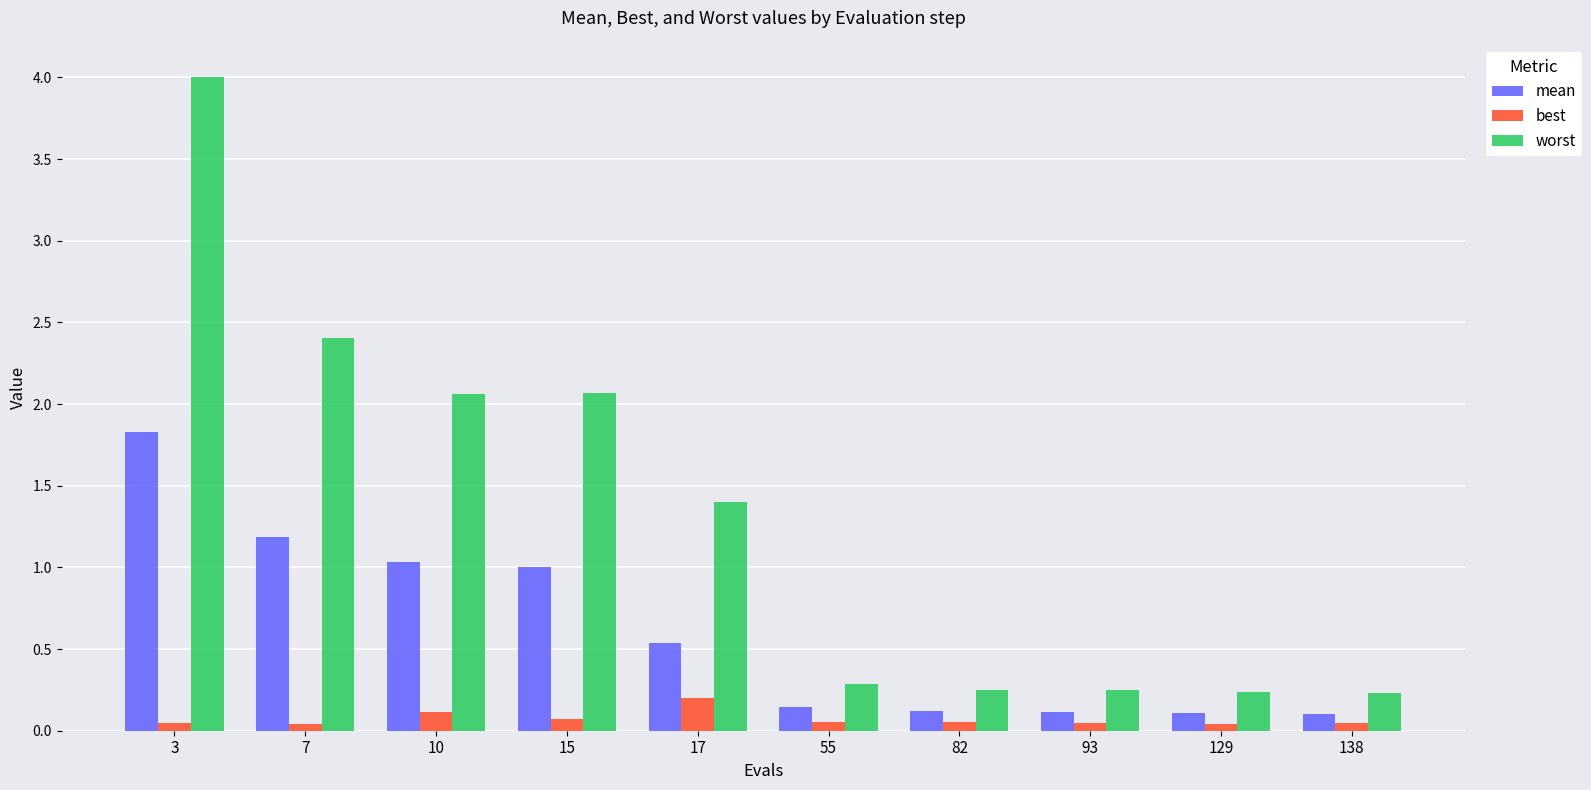

How many best values are between 0 and 1?

10